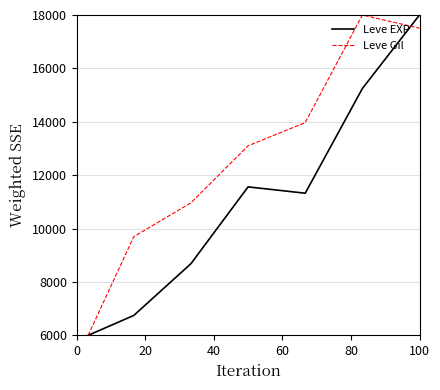

Which series has the largest total across all categories?

Leve Gil